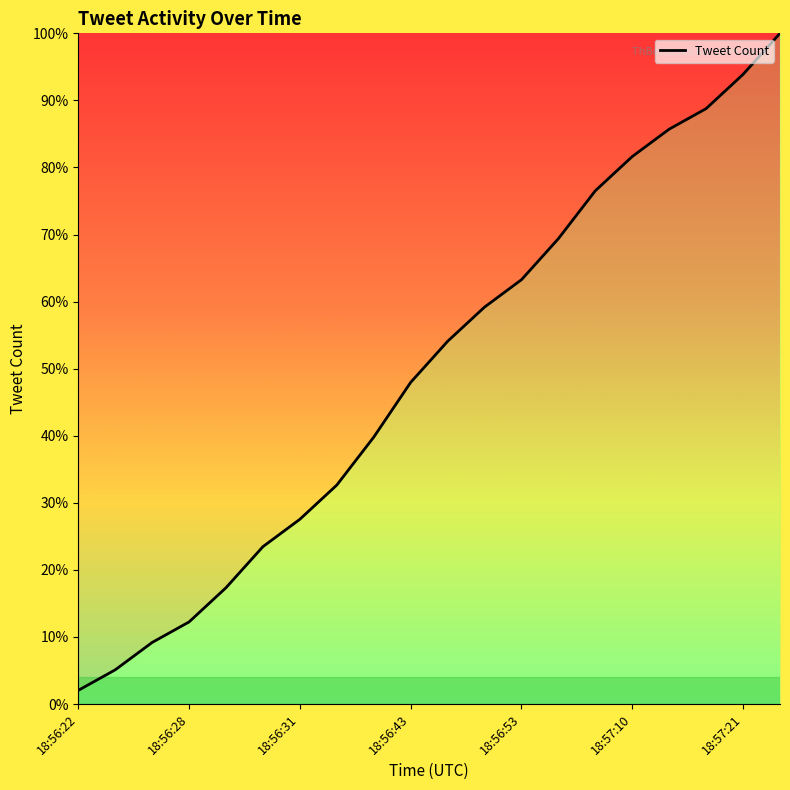

What is the minimum value shown in the chart?

2.0